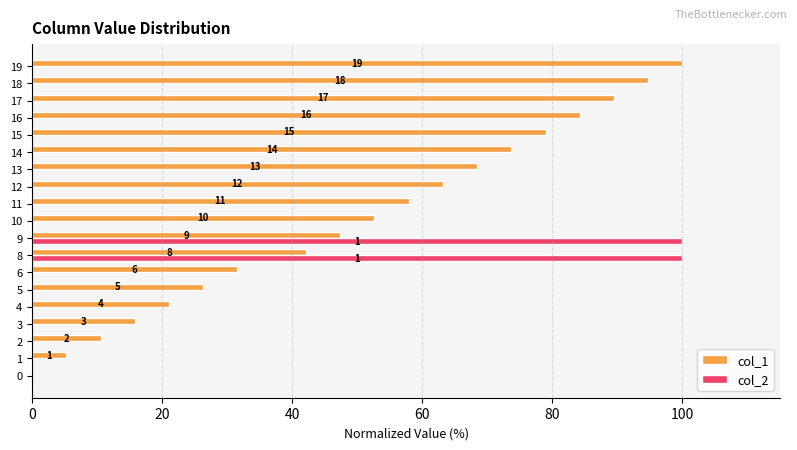

Is it true that col_2 equals -66.1 at 10?

False